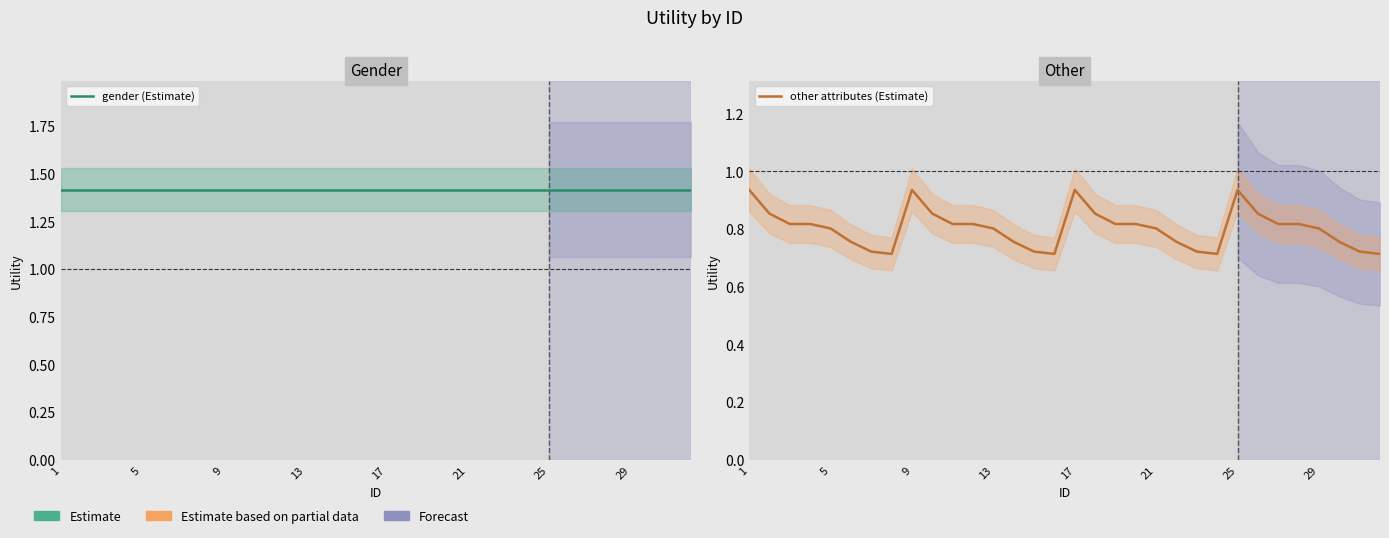

Is the value of gender (Estimate) at 19 greater than the value of other attributes (Estimate) at 29?

Yes